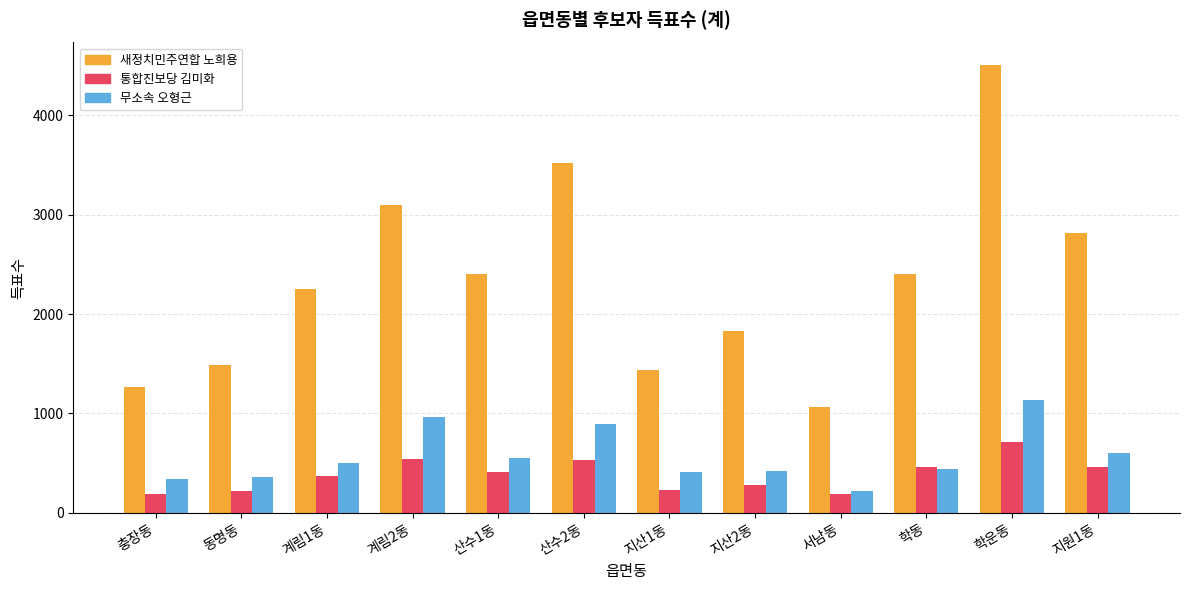

The 새정치민주연합 노희용 series shows 1268 at 충장동. True or false?

True